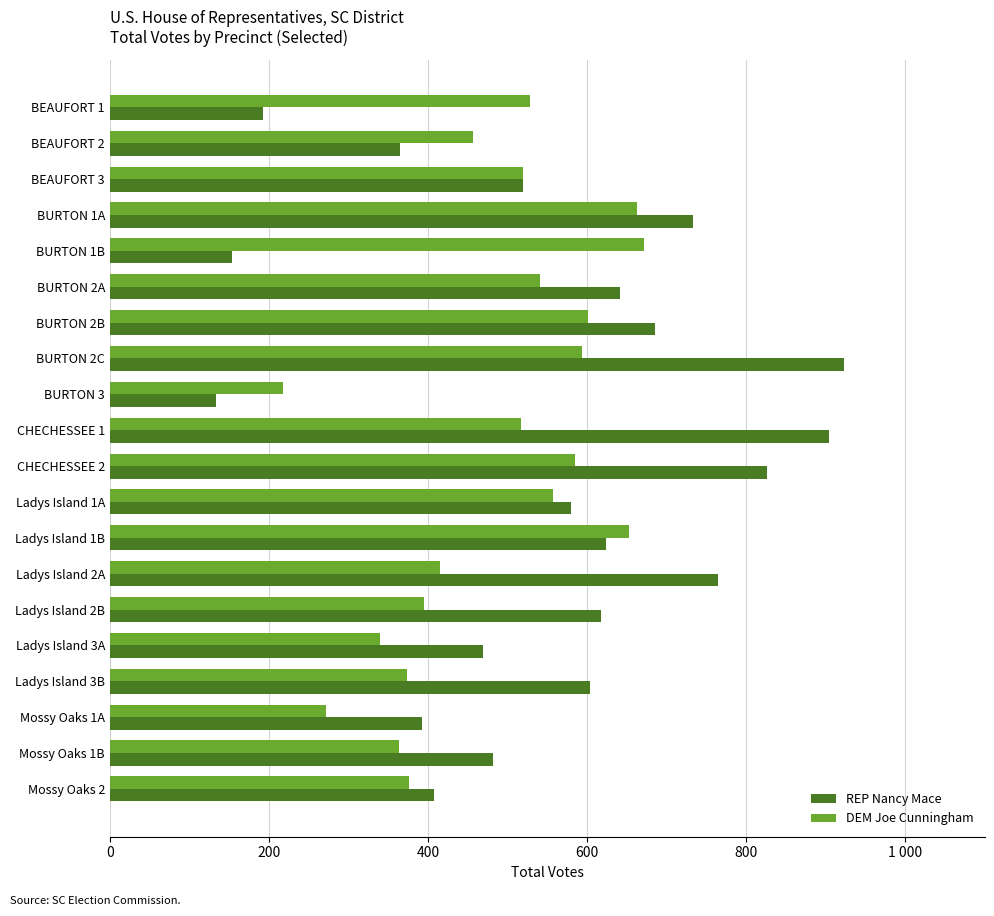

What is the sum of all DEM Joe Cunningham values?

9636